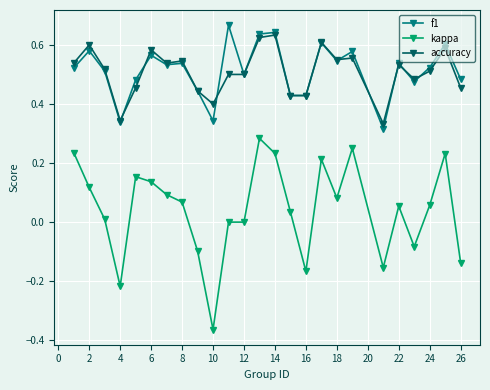

Which series has the largest range (max minus min)?

kappa